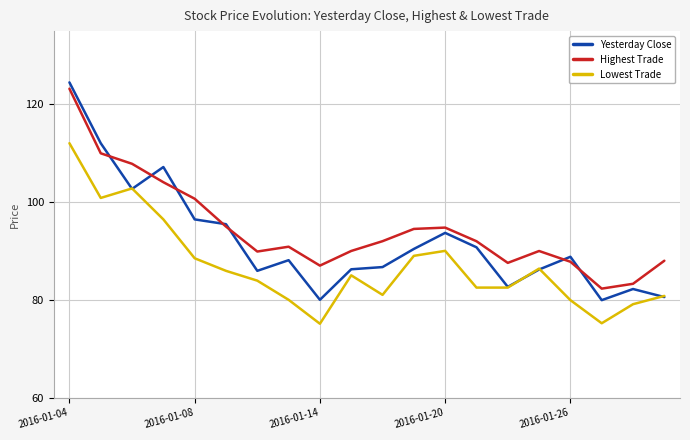

Which series has the widest spread of values?

Yesterday Close